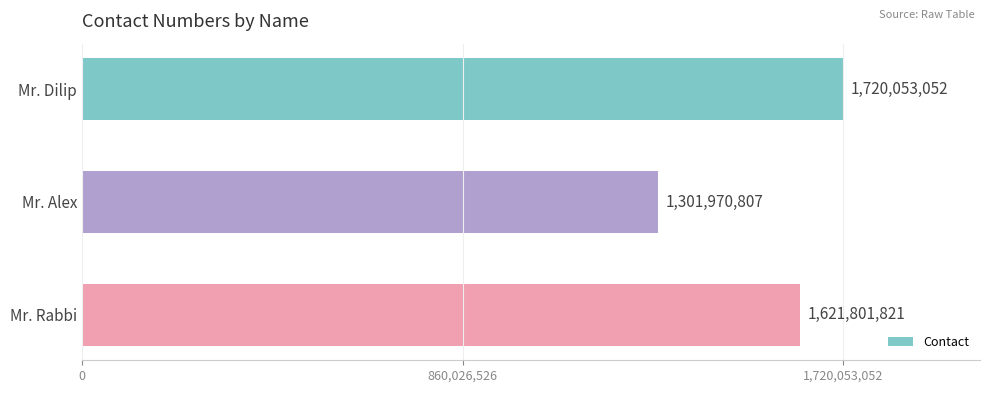

How many categories are shown in the chart?

3